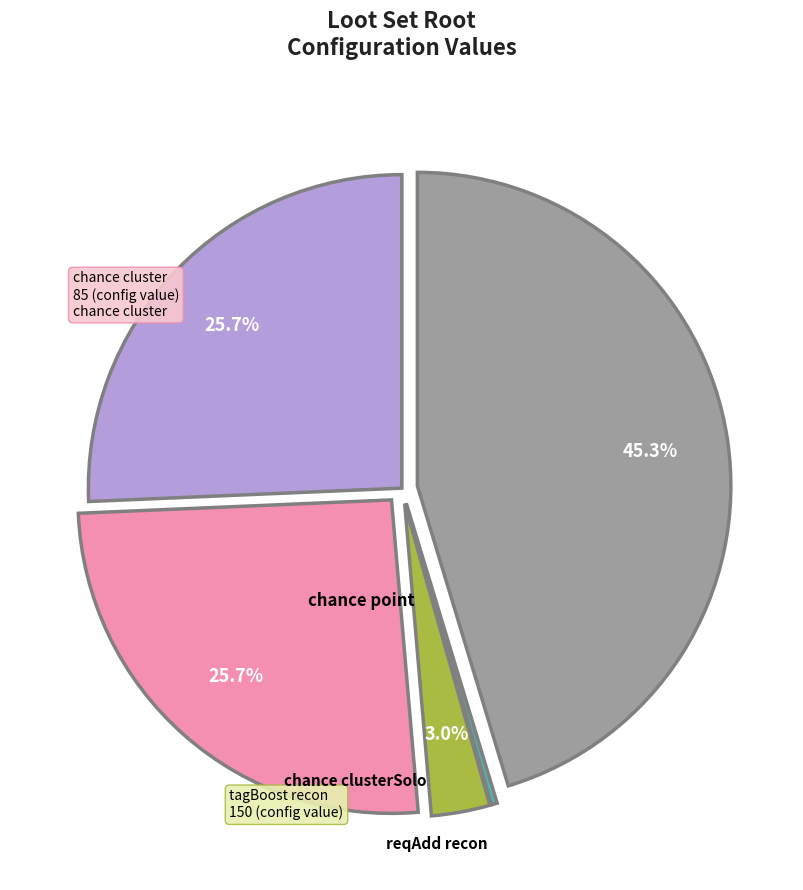

Is there a majority slice in this chart?

No